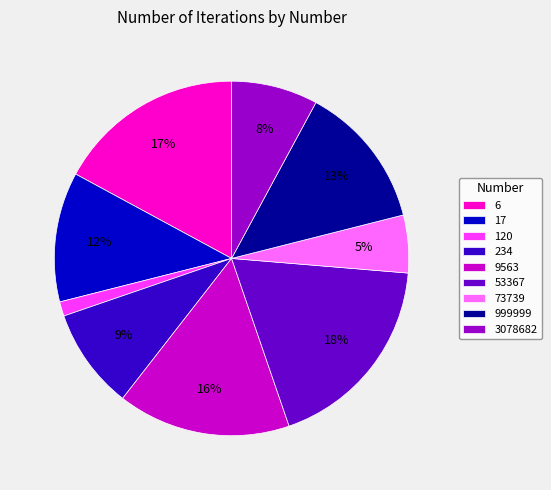

Is the sum of 234 and 999999 greater than half?

No